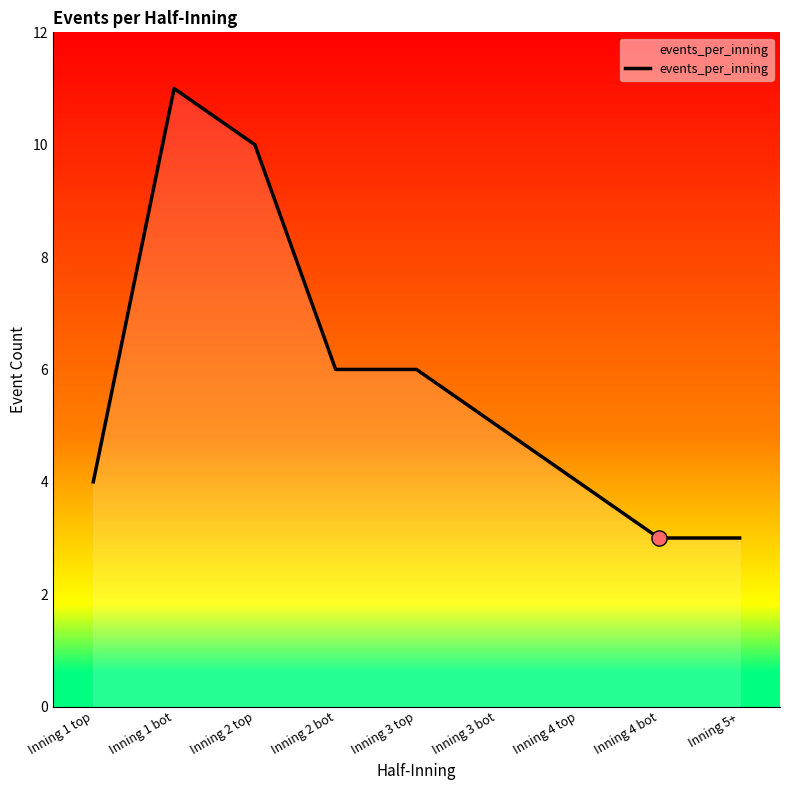

Which has a higher value, Inning 4 top or Inning 3 bot?

Inning 3 bot